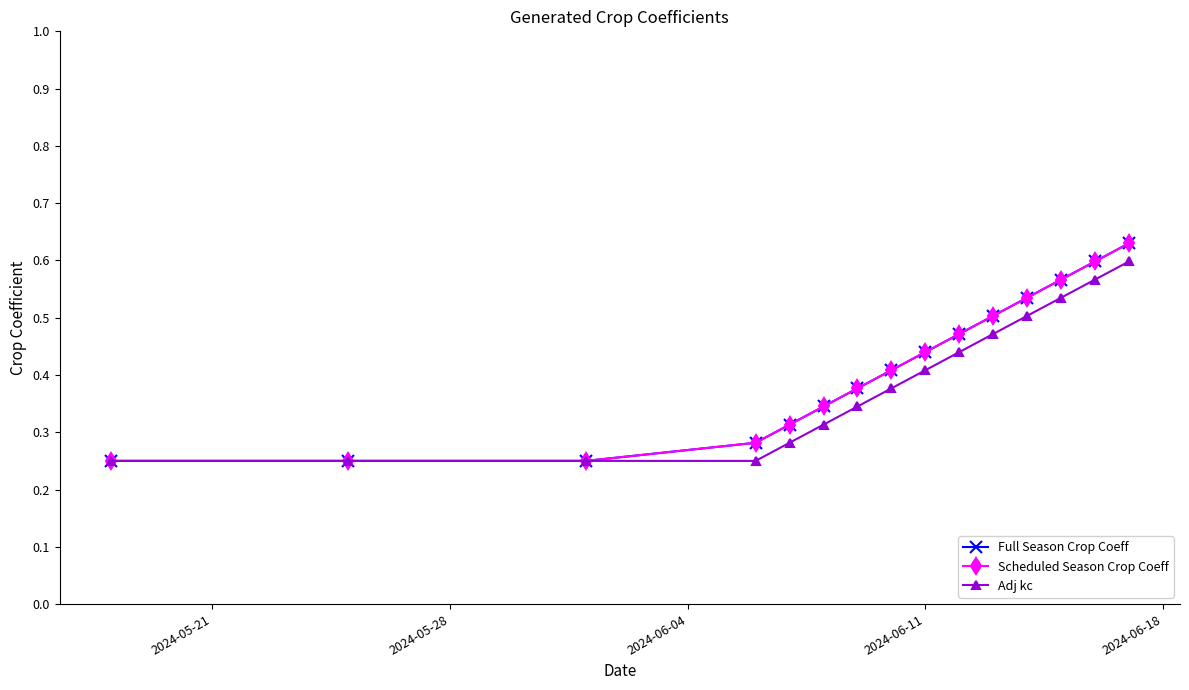

Does the chart have visible grid lines?

No